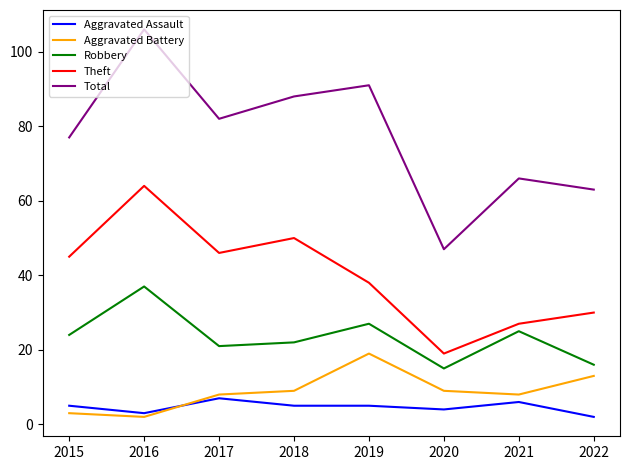

What is the sum of the Robbery values at 2020 and 2022?

31